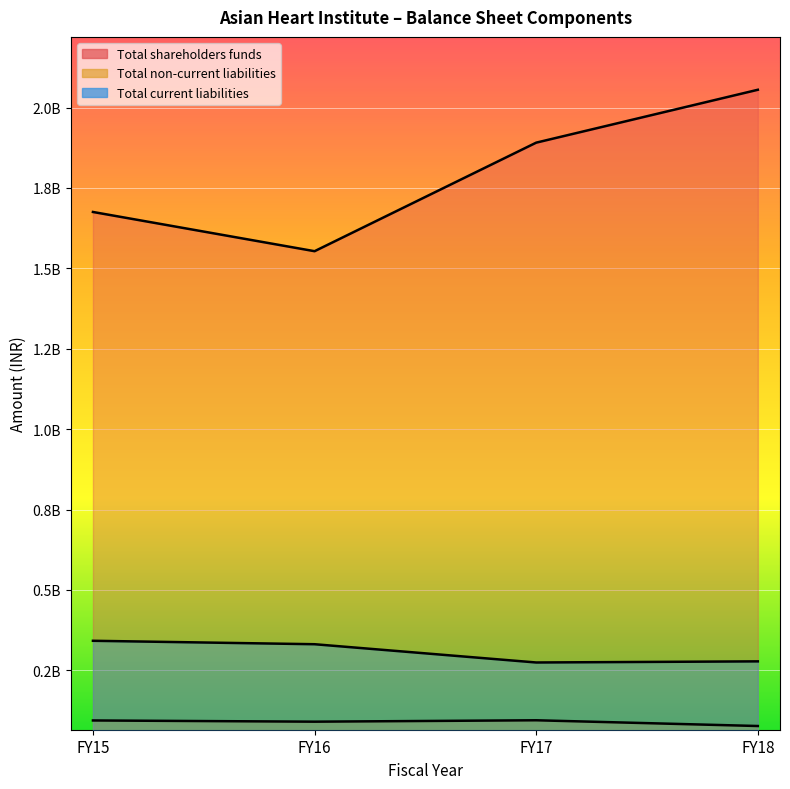

Which series changed the most between FY16 and FY18?

Total shareholders funds